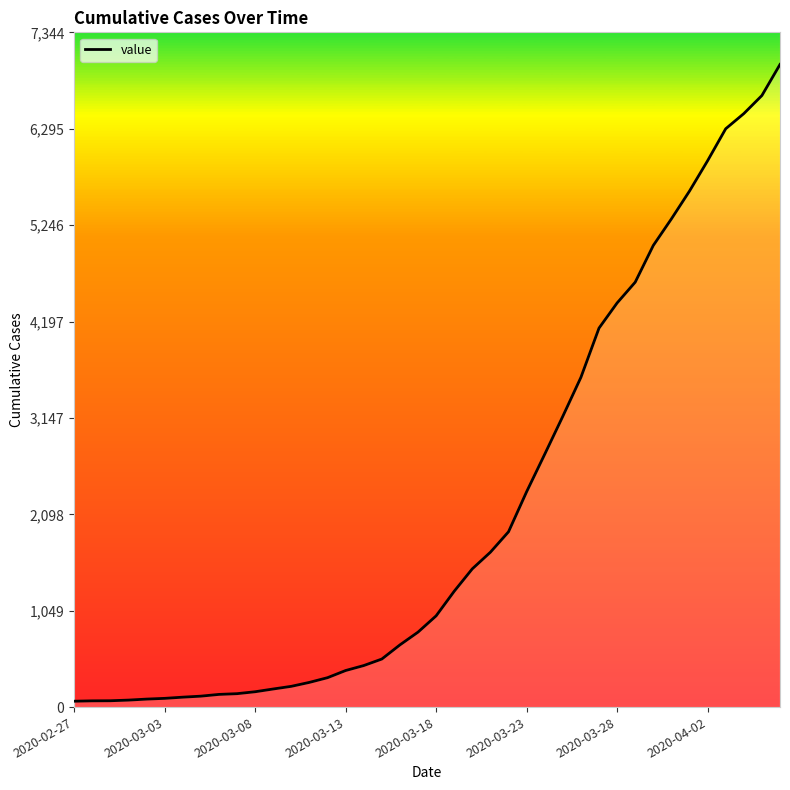

What is the difference between the values at 28 and 2020-03-18?

3502